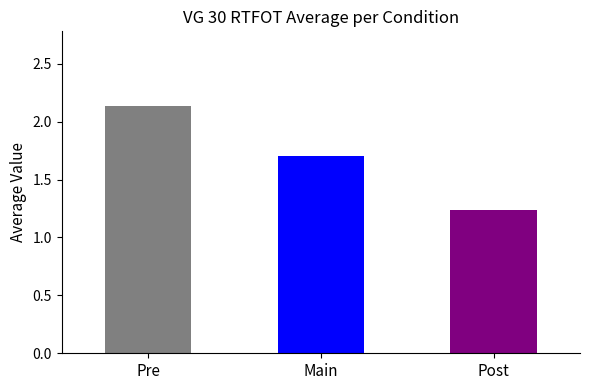

Does the chart contain stacked bars?

No